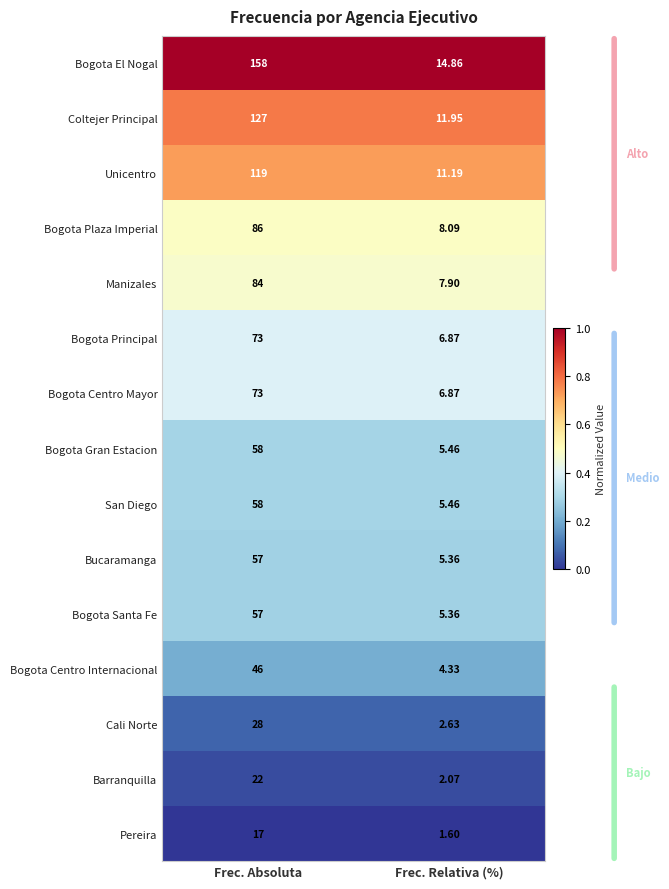

What is the difference between the highest and lowest values at Frec. Relativa (%)?

13.3